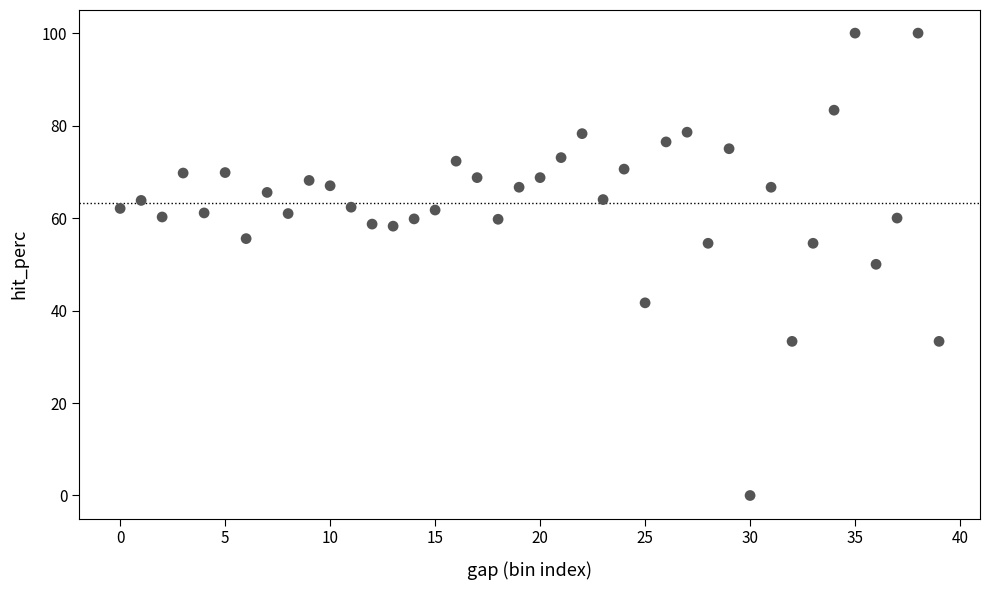

How many points are shown in the scatter plot?

40